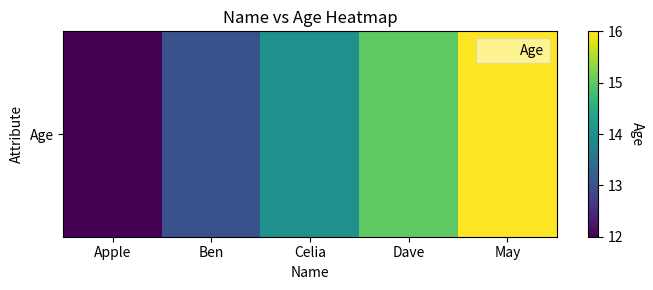

Is it true that the value at Celia is 21?

False